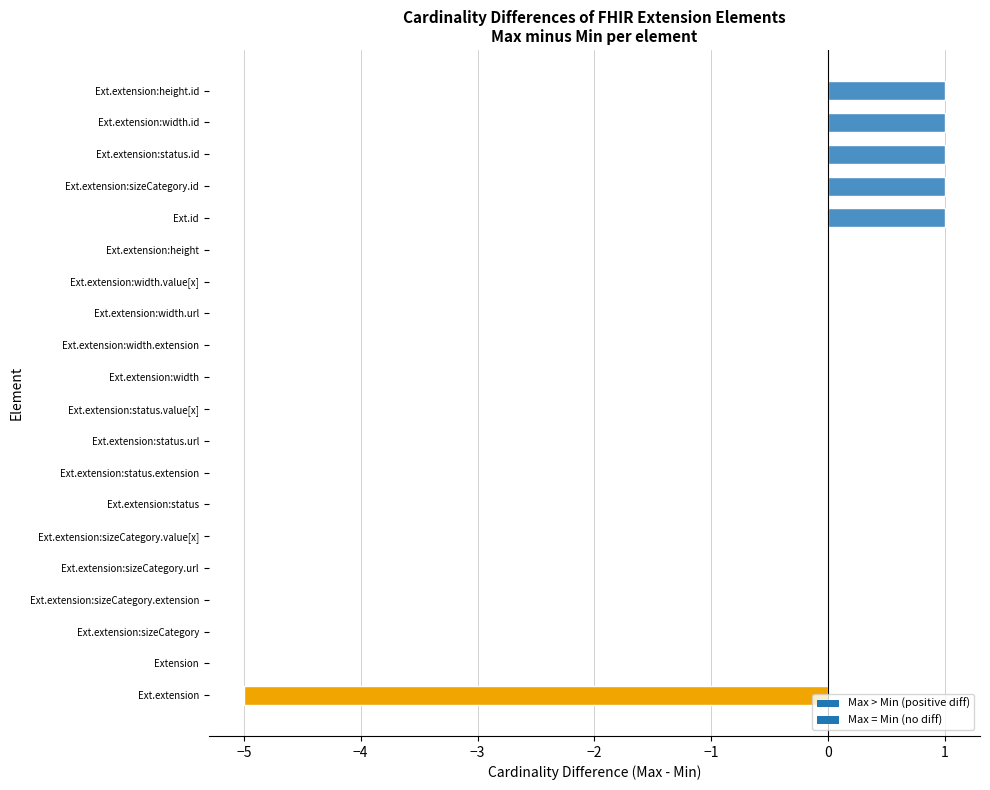

The chart shows a value of -4 at Ext.extension:width.value[x]. True or false?

False